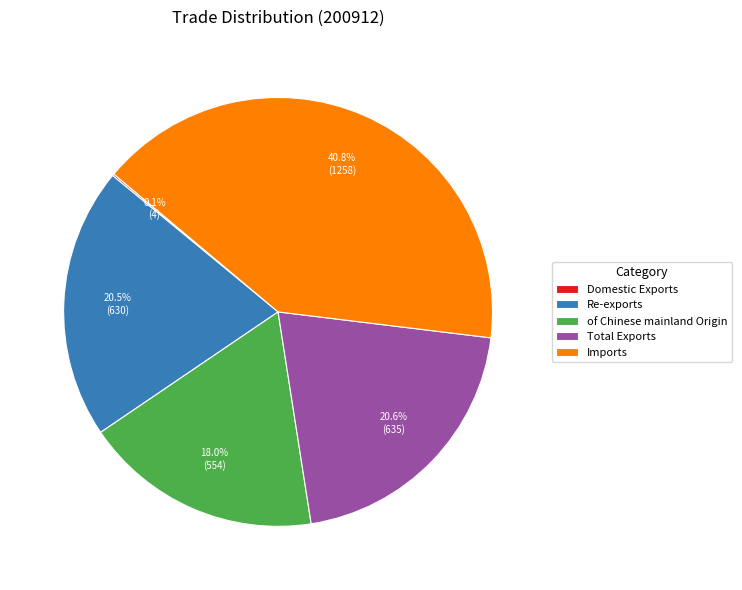

Does Re-exports account for over 50% of the chart?

No